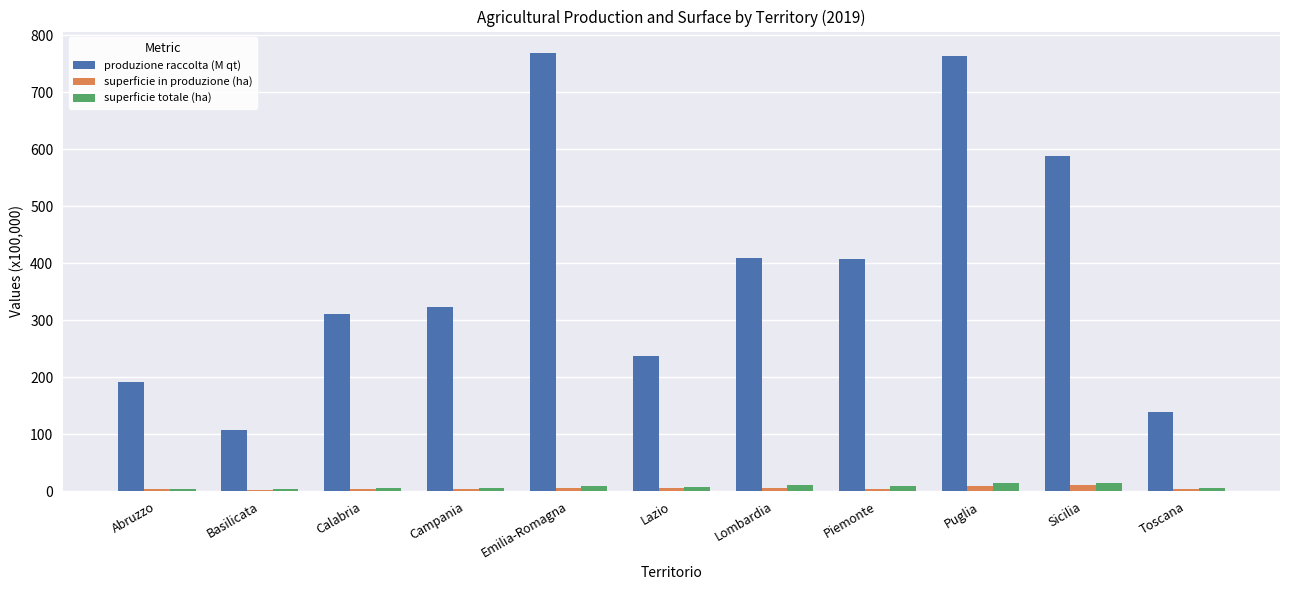

Which series has the widest spread of values?

produzione raccolta (M qt)